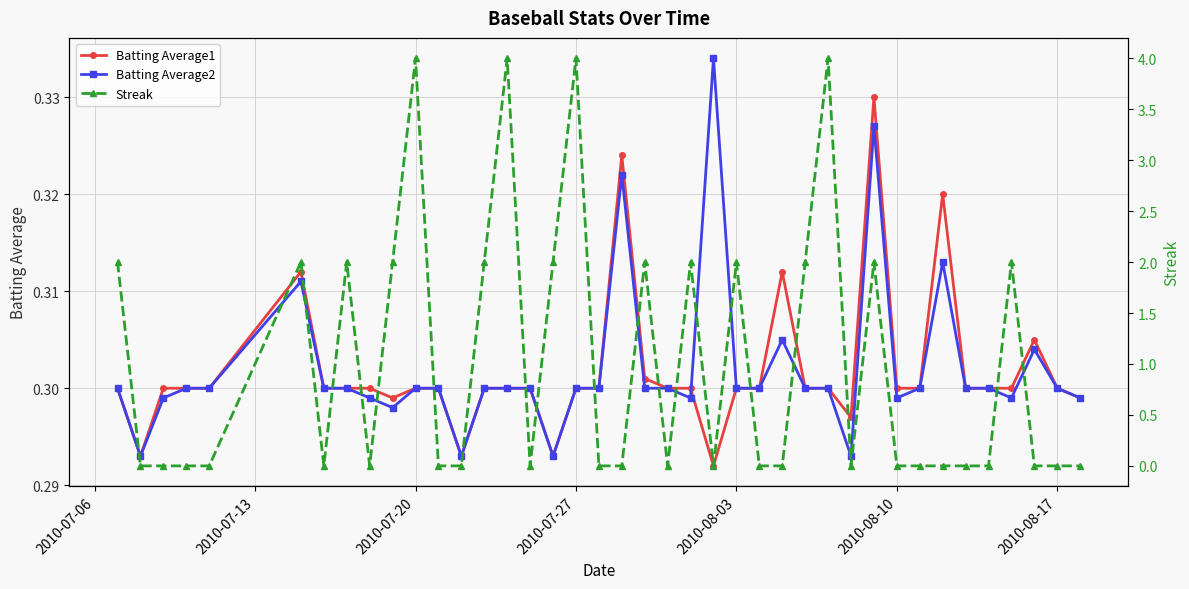

Count the Batting Average2 values in the range 0 to 1.

40